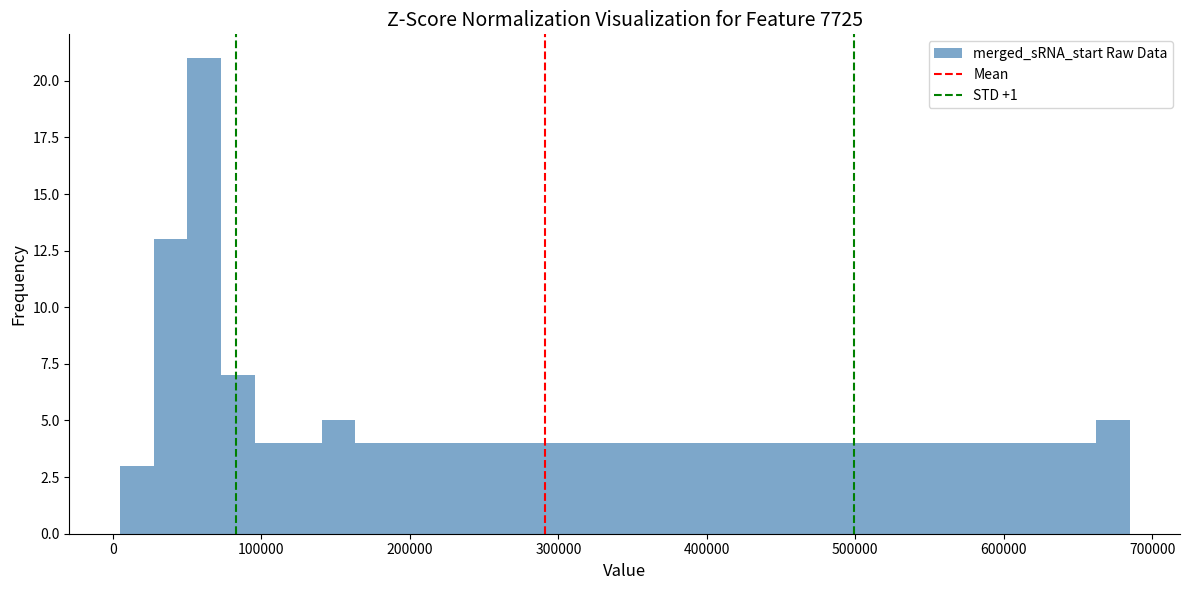

Around what value on the x-axis is the tallest bar? Give the approximate position of its centre, as read against the axis.

60000